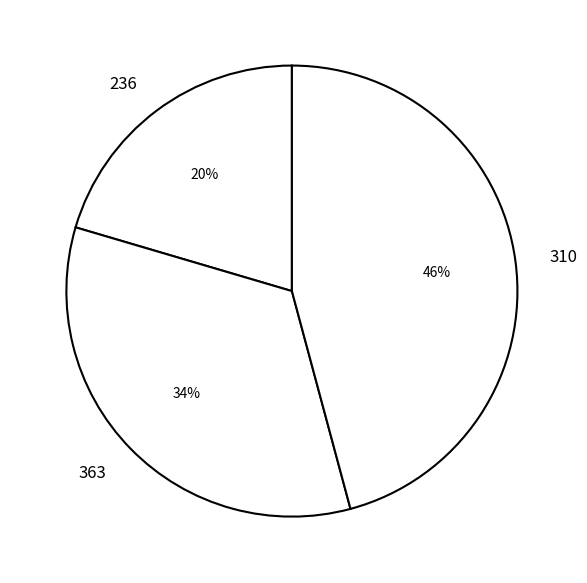

Rank the categories by value from highest to lowest.

310, 363, 236